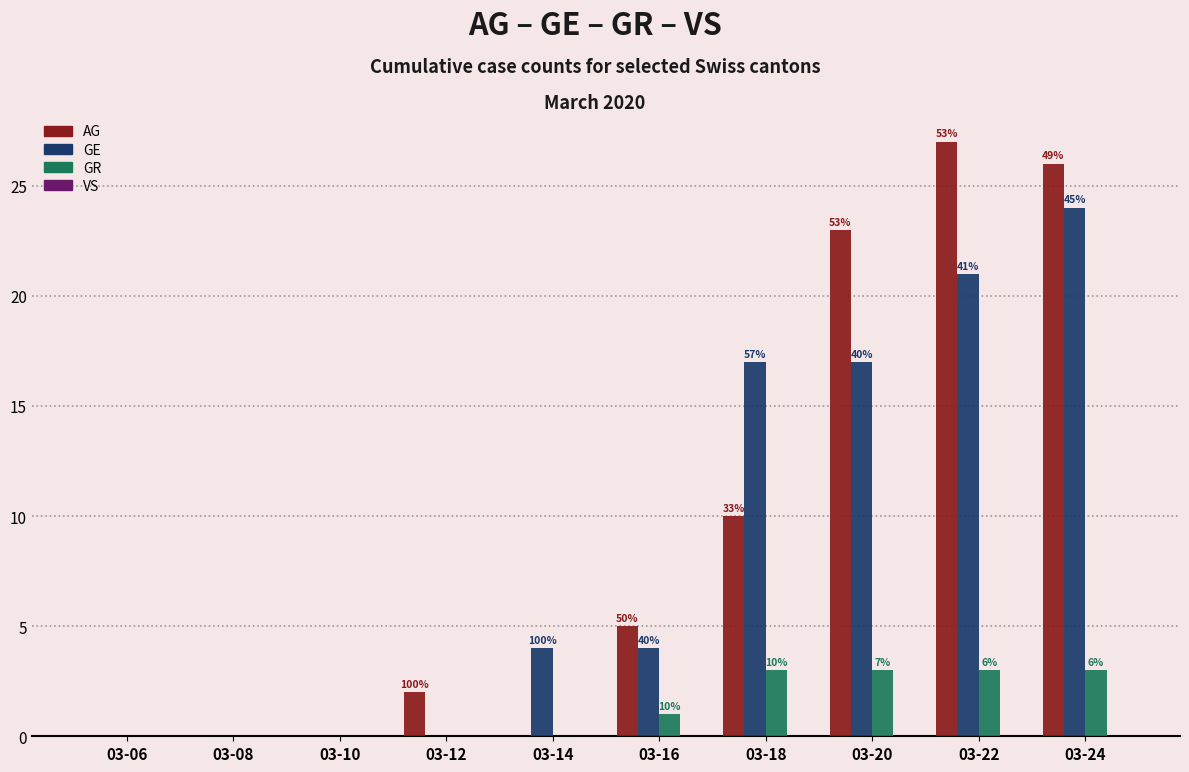

Read the AG value at 03-24, to the nearest 10.

30